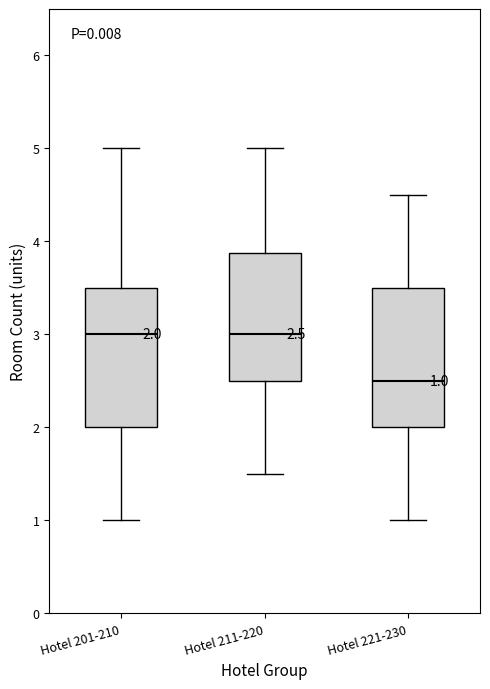

Which box's median line is the lowest?

Hotel 221-230